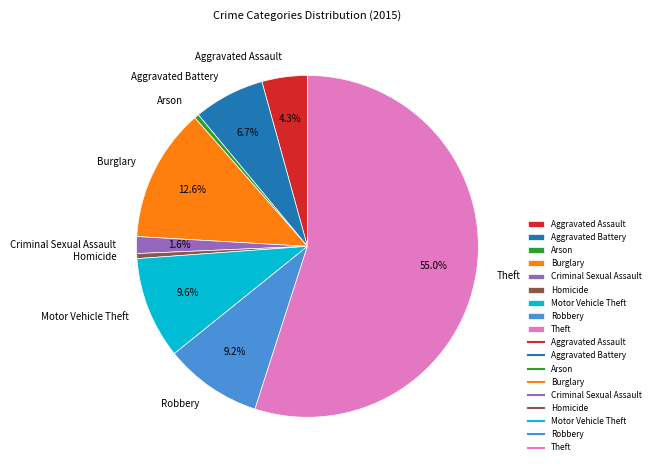

Do Motor Vehicle Theft and Aggravated Battery together represent more than half of the pie?

No